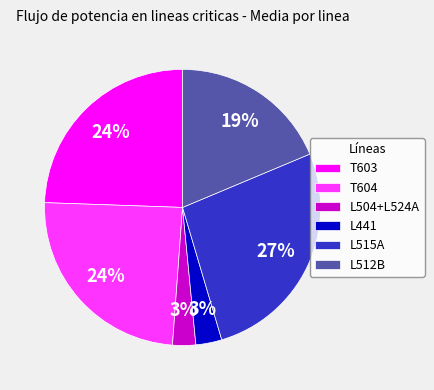

How many segments does this pie chart have?

6